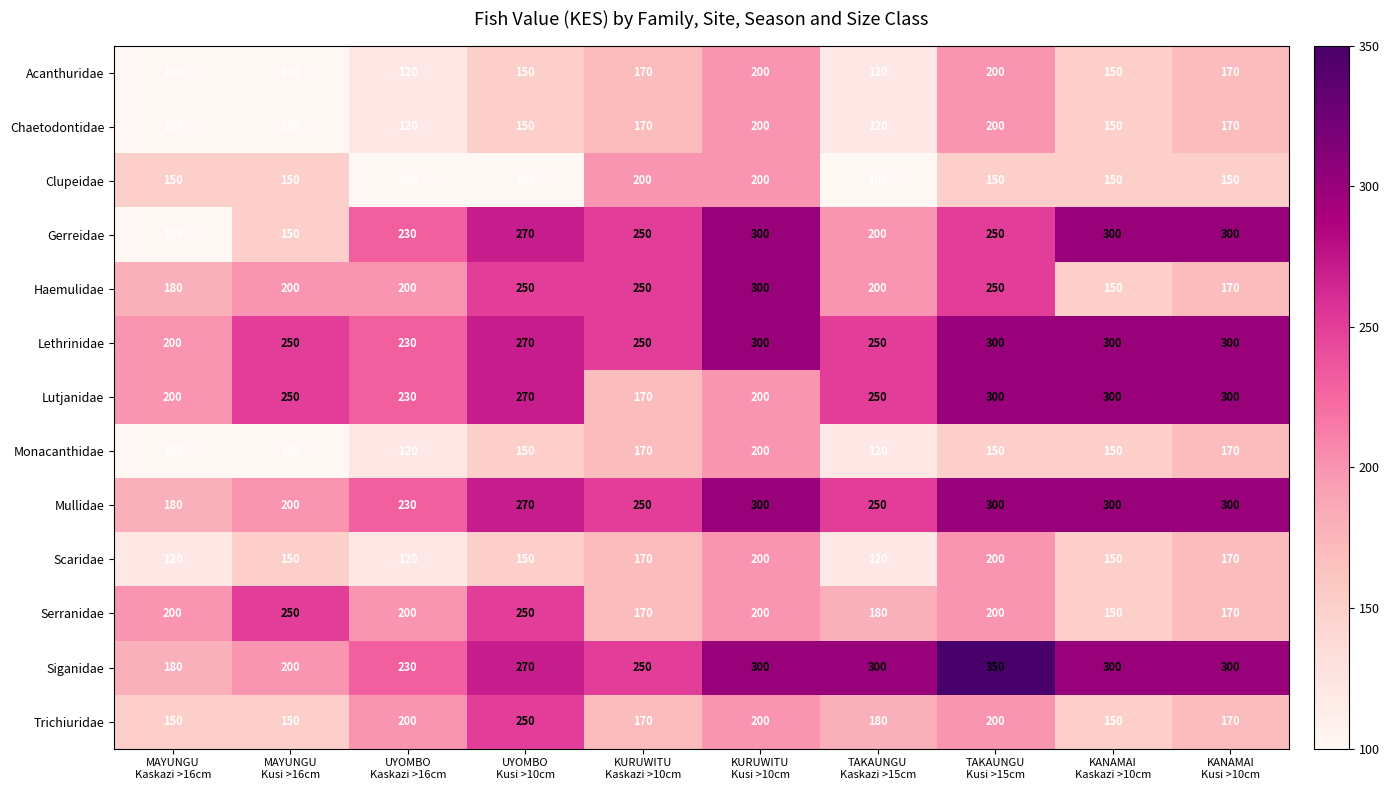

What is the lowest value of the Scaridae series?

120